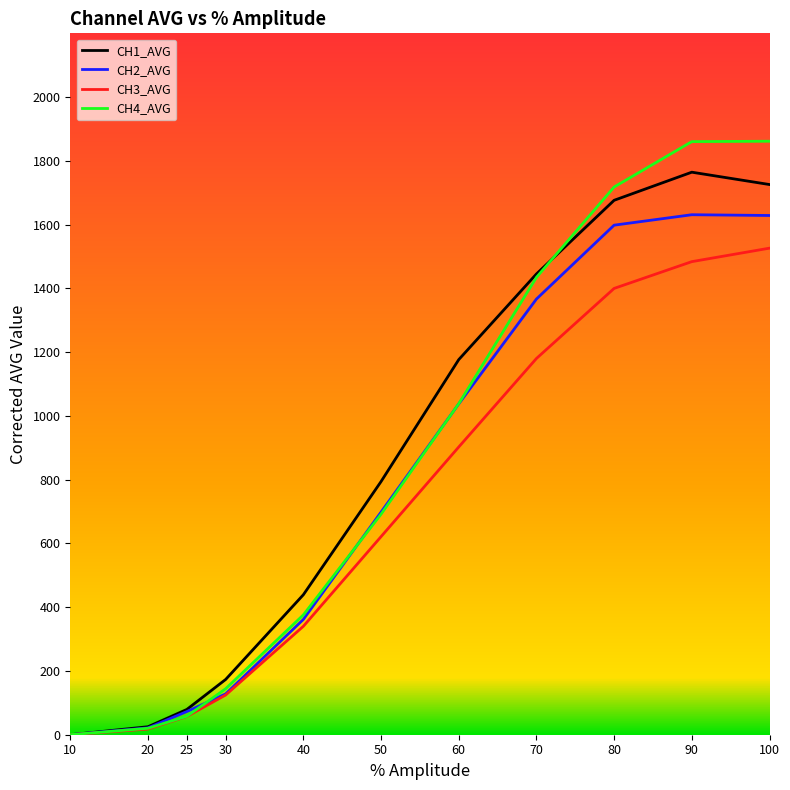

True or false: CH1_AVG has a value of 743.7 at 70.

False